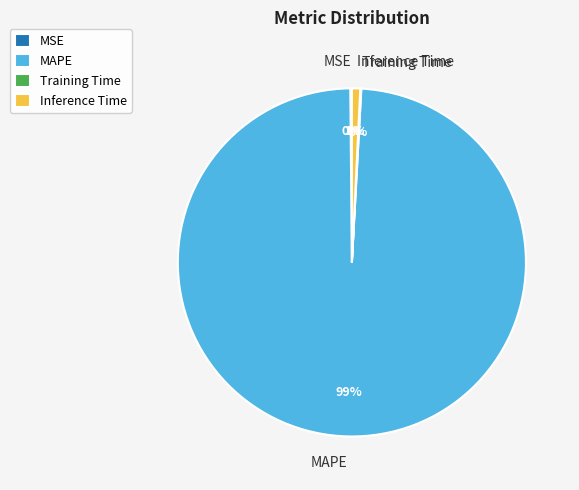

What is the largest slice in the pie chart?

MAPE